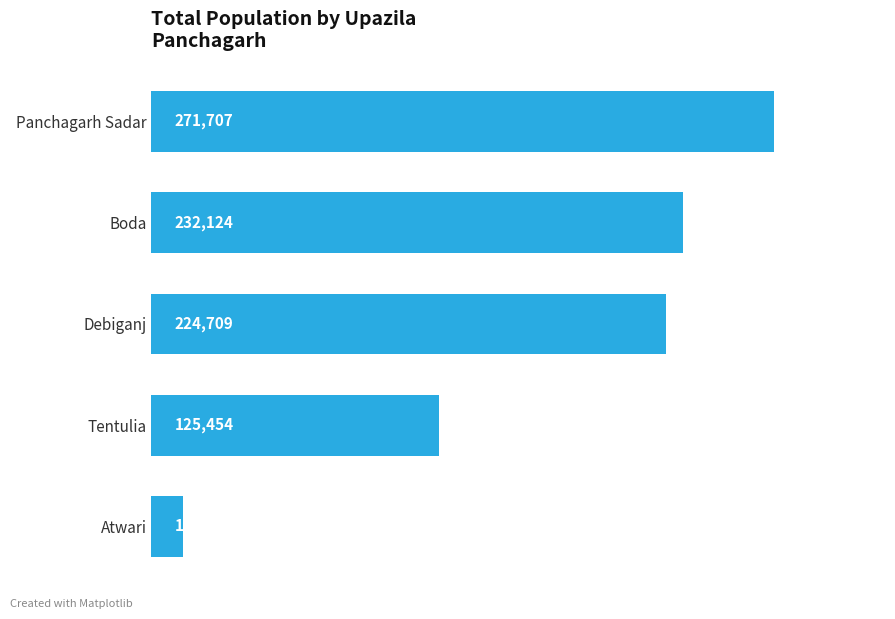

Rank the categories by value from highest to lowest.

Panchagarh Sadar, Boda, Debiganj, Tentulia, Atwari